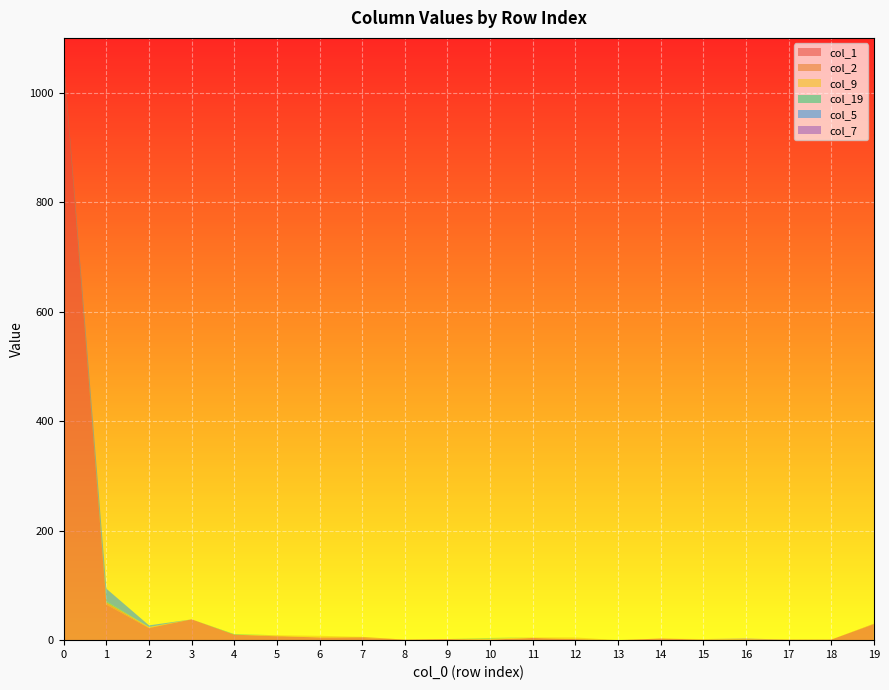

Reading left to right, what are all the values shown in this chart?

col_1: 0=1052	1=65	2=22	3=38	4=10	5=7	6=5	7=4	8=1	9=2	10=1	11=4	12=2	13=0	14=3	15=1	16=1	17=1	18=1	19=29
col_2: 0=3	1=4	2=1	3=0	4=0	5=1	6=0	7=2	8=0	9=0	10=0	11=0	12=0	13=0	14=0	15=0	16=1	17=0	18=0	19=1
col_9: 0=2	1=0	2=1	3=0	4=0	5=1	6=3	7=0	8=0	9=0	10=2	11=1	12=3	13=0	14=0	15=1	16=0	17=0	18=0	19=0
col_19: 0=3	1=2	2=0	3=0	4=1	5=0	6=0	7=0	8=0	9=0	10=1	11=0	12=0	13=0	14=0	15=0	16=0	17=0	18=0	19=0
col_5: 0=0	1=23	2=3	3=0	4=0	5=0	6=0	7=0	8=0	9=0	10=0	11=0	12=0	13=0	14=0	15=0	16=0	17=0	18=0	19=0
col_7: 0=2	1=0	2=0	3=0	4=0	5=0	6=0	7=0	8=0	9=0	10=0	11=0	12=0	13=0	14=0	15=0	16=1	17=0	18=0	19=0